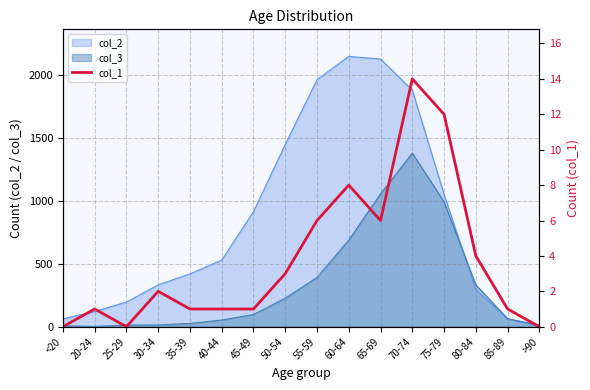

True or false: the data shows 1 at 35-39.

False